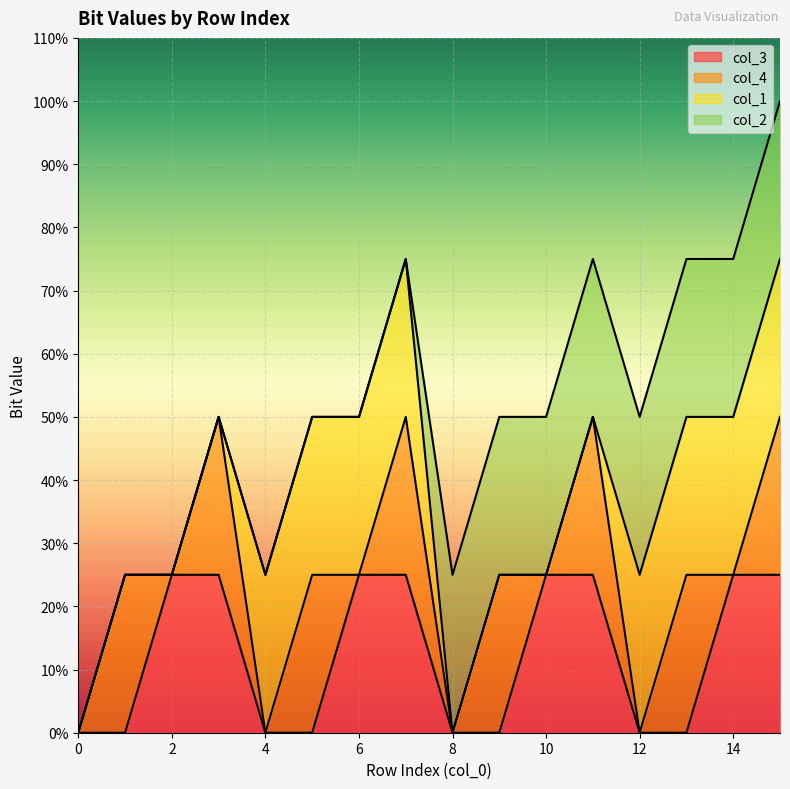

What is the maximum value shown in the chart?

1